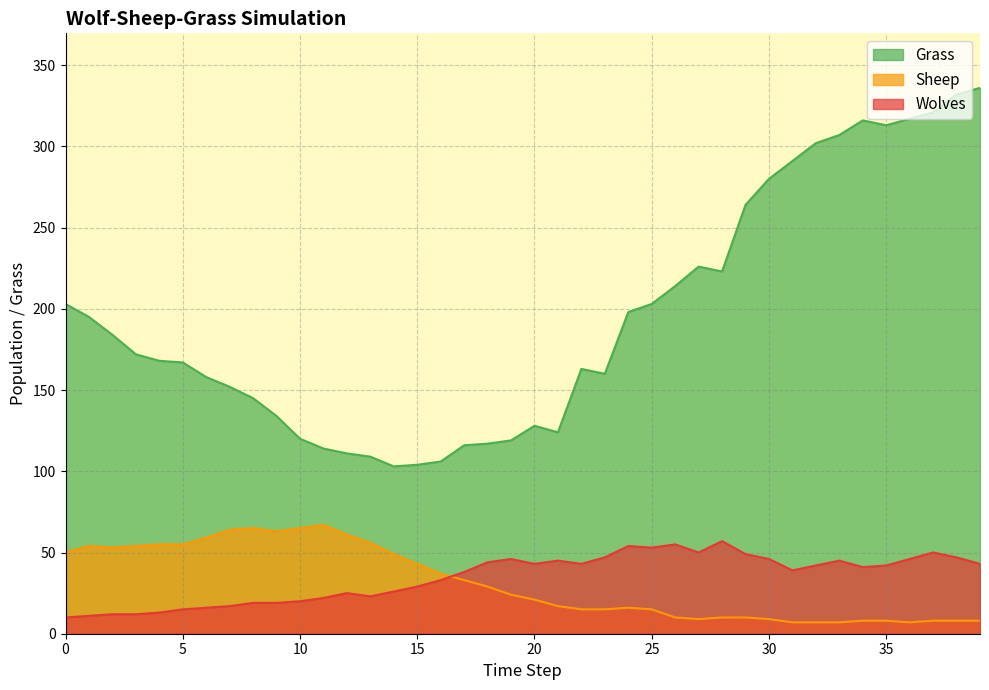

What is the value of the Grass point at the 28th from the left?

226